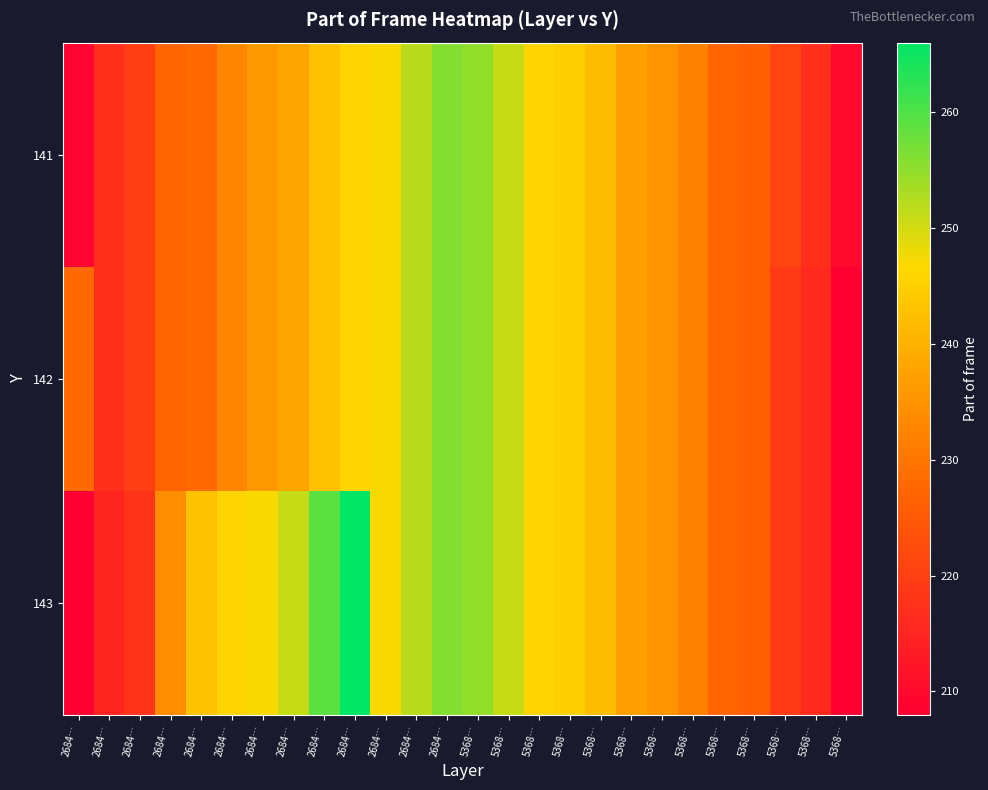

Rank the series by their maximum value, from highest to lowest.

143, 141, 142